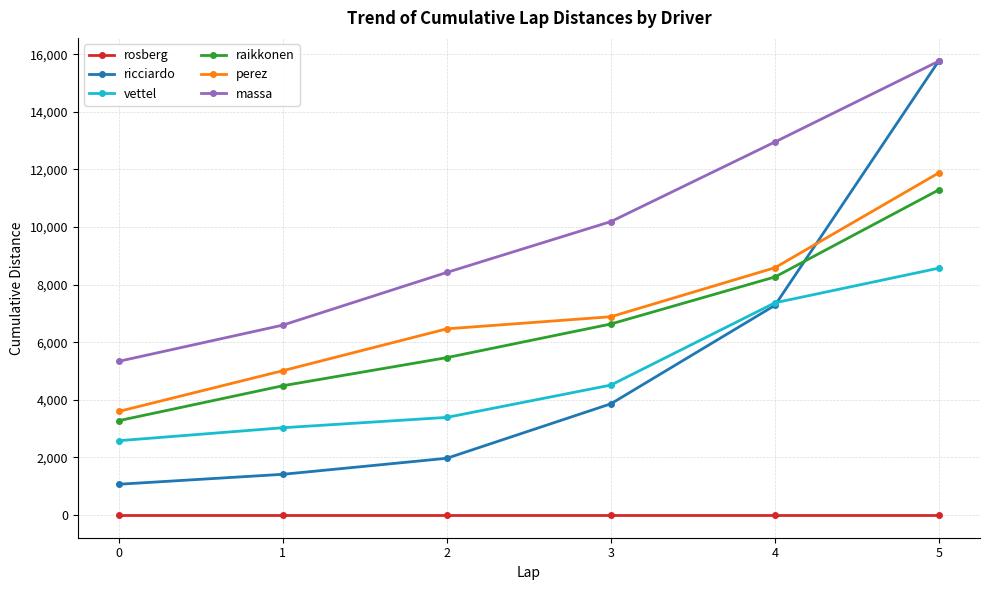

What is the difference between the second highest and second lowest values in the perez series?

3576